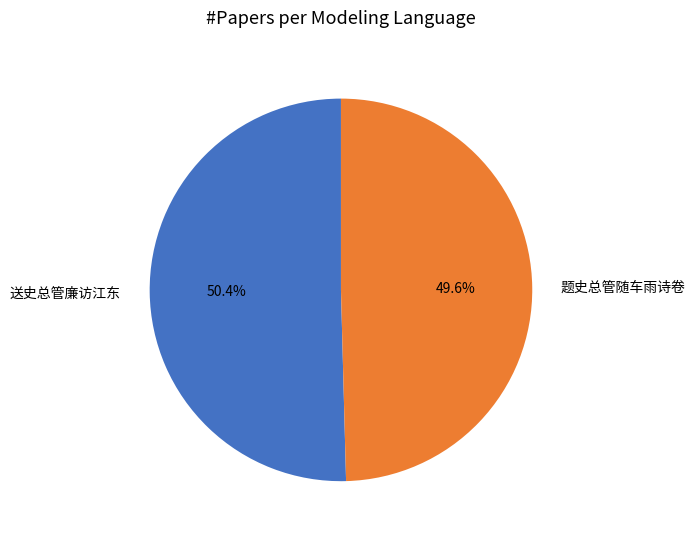

True or false: 题史总管随车雨诗卷 accounts for 57% of the total.

False